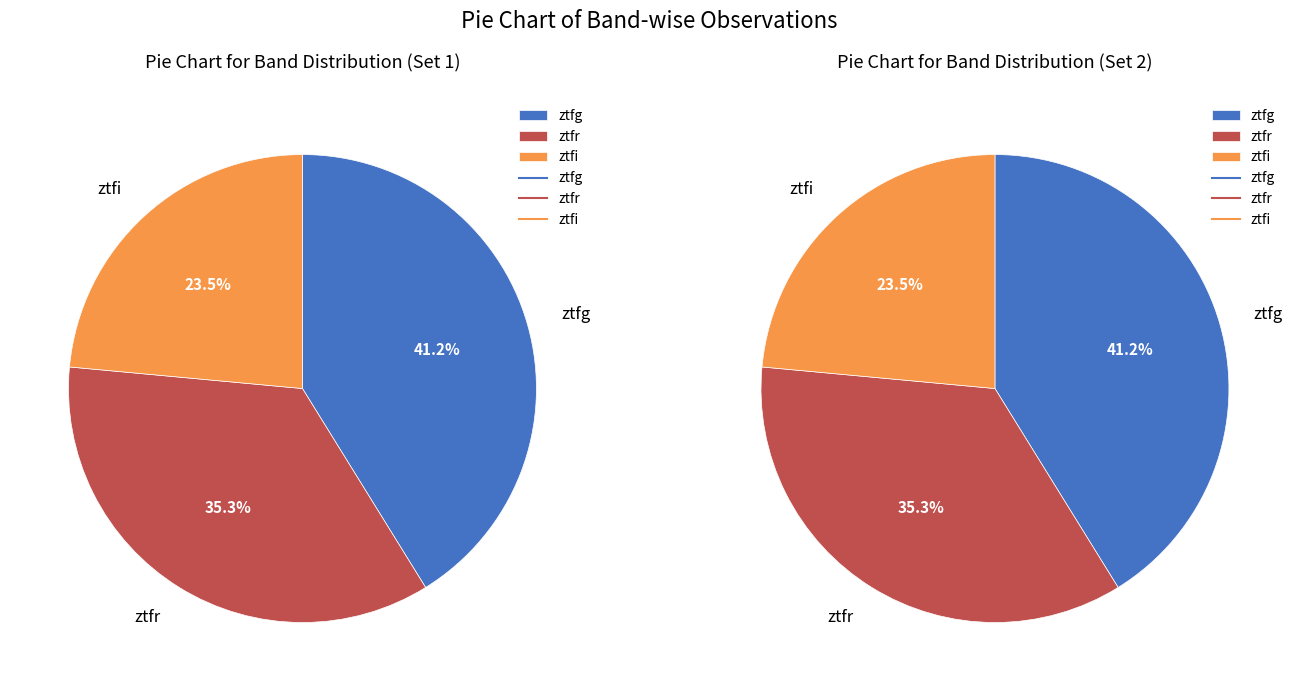

Does any single category account for the majority?

No